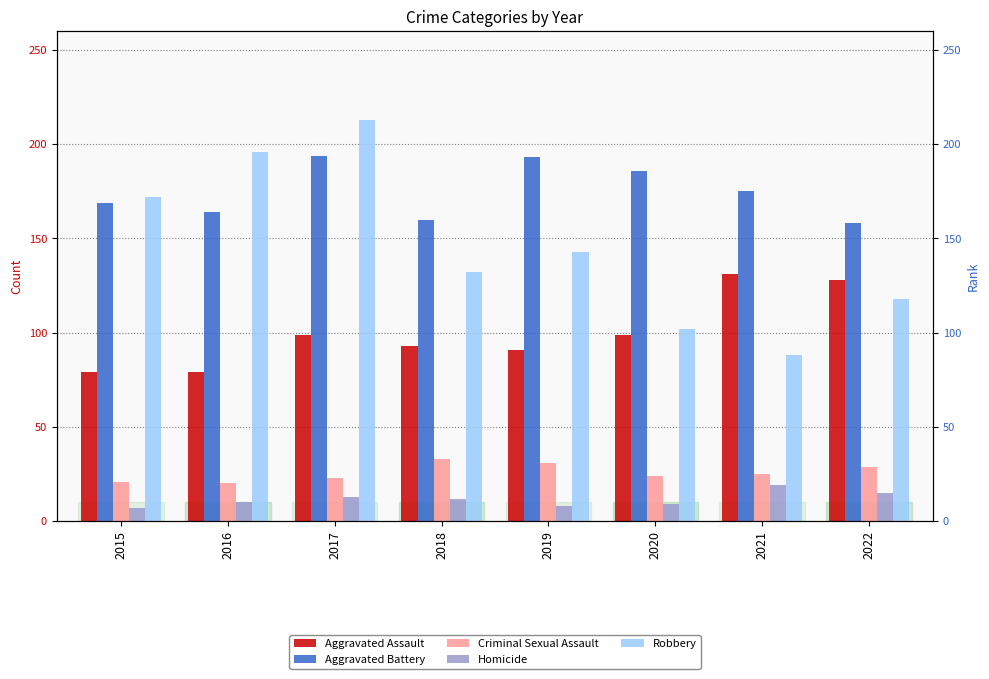

Reading left to right, what are all the values shown in this chart?

Aggravated Assault: 79	79	99	93	91	99	131	128
Aggravated Battery: 169	164	194	160	193	186	175	158
Criminal Sexual Assault: 21	20	23	33	31	24	25	29
Homicide: 7	10	13	12	8	9	19	15
Robbery: 172	196	213	132	143	102	88	118